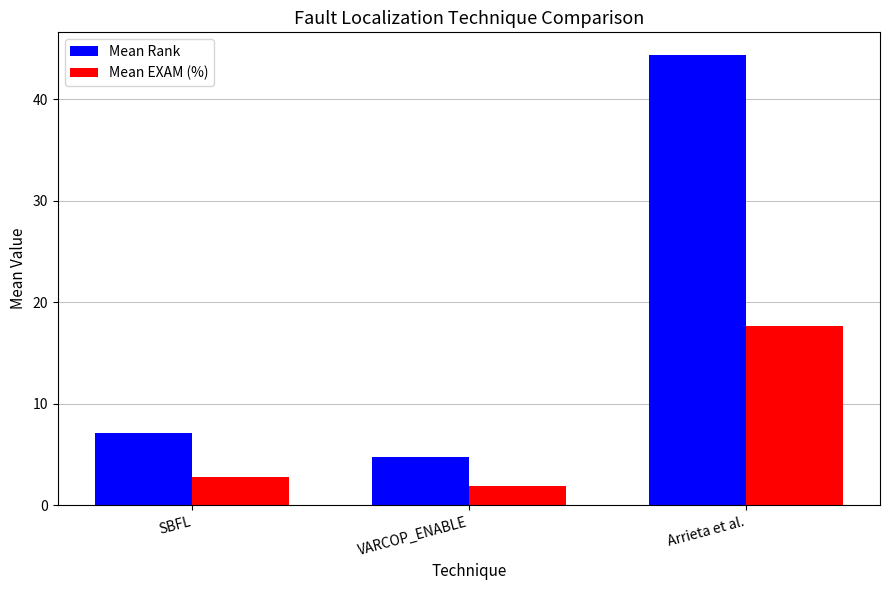

What is the average value of the Mean Rank series?

18.7